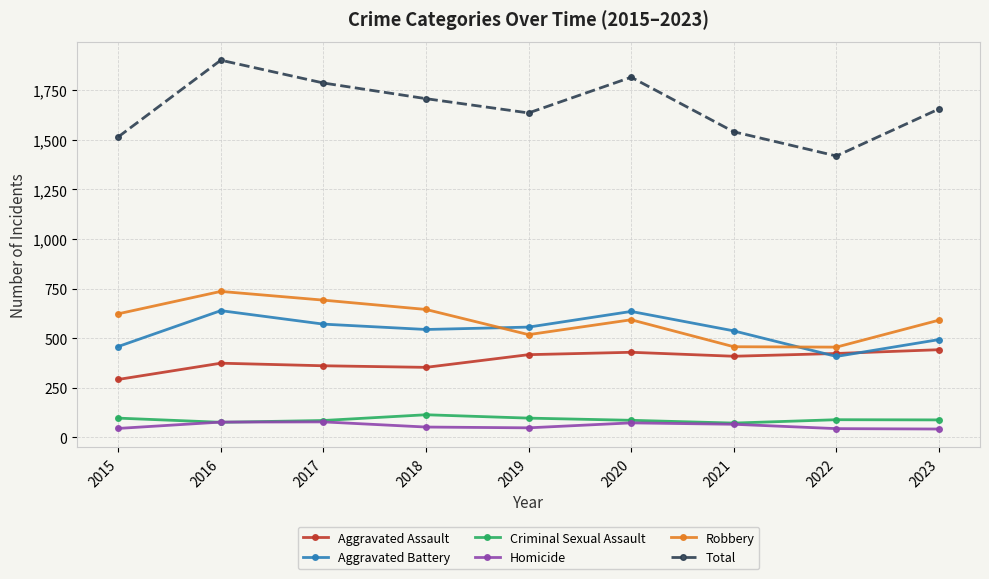

Rank the series by their maximum value, from highest to lowest.

Total, Robbery, Aggravated Battery, Aggravated Assault, Criminal Sexual Assault, Homicide